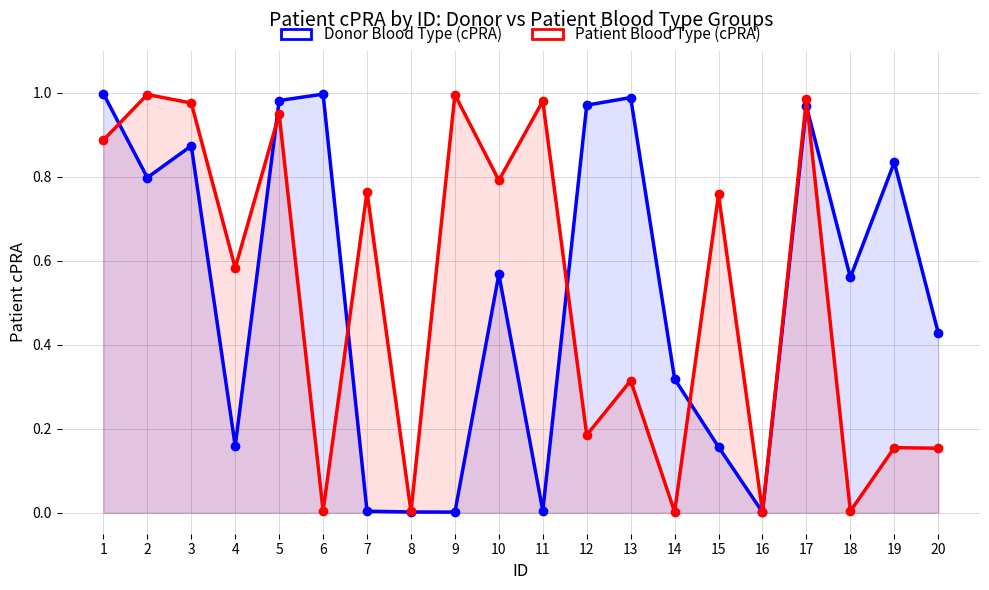

How many distinct data groups are displayed?

2